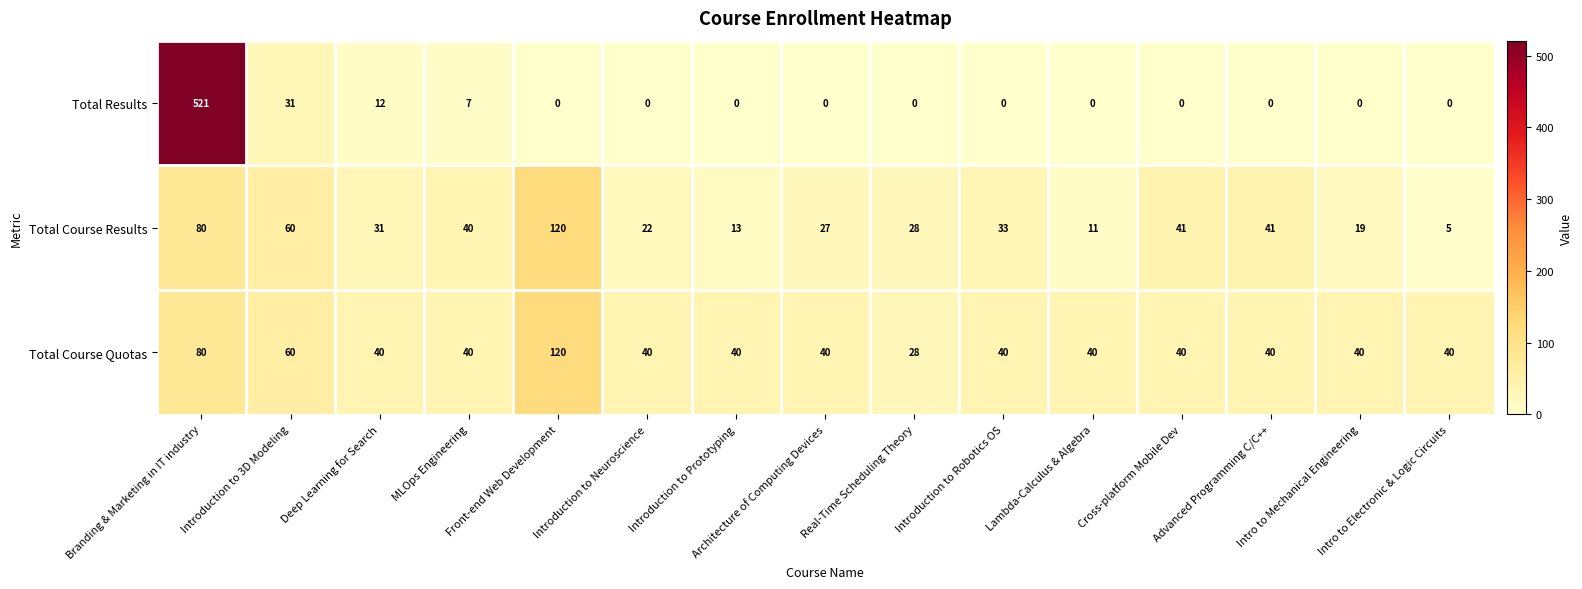

What is the sum of all Total Course Results values?

571